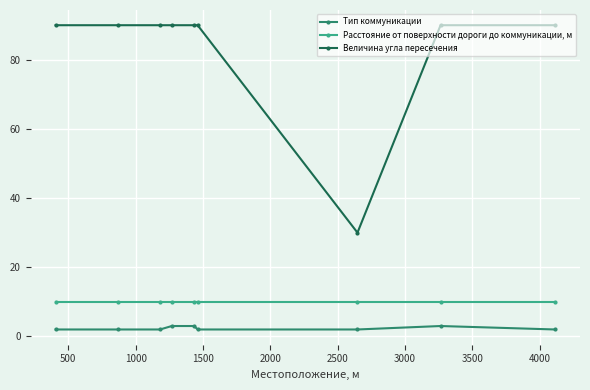

Reading left to right, transcribe all the data shown in this chart.

Тип коммуникации: 2	2	2	3	3	2	2	3	2
Расстояние от поверхности дороги до коммуникации, м: 10	10	10	10	10	10	10	10	10
Величина угла пересечения: 90	90	90	90	90	90	30	90	90